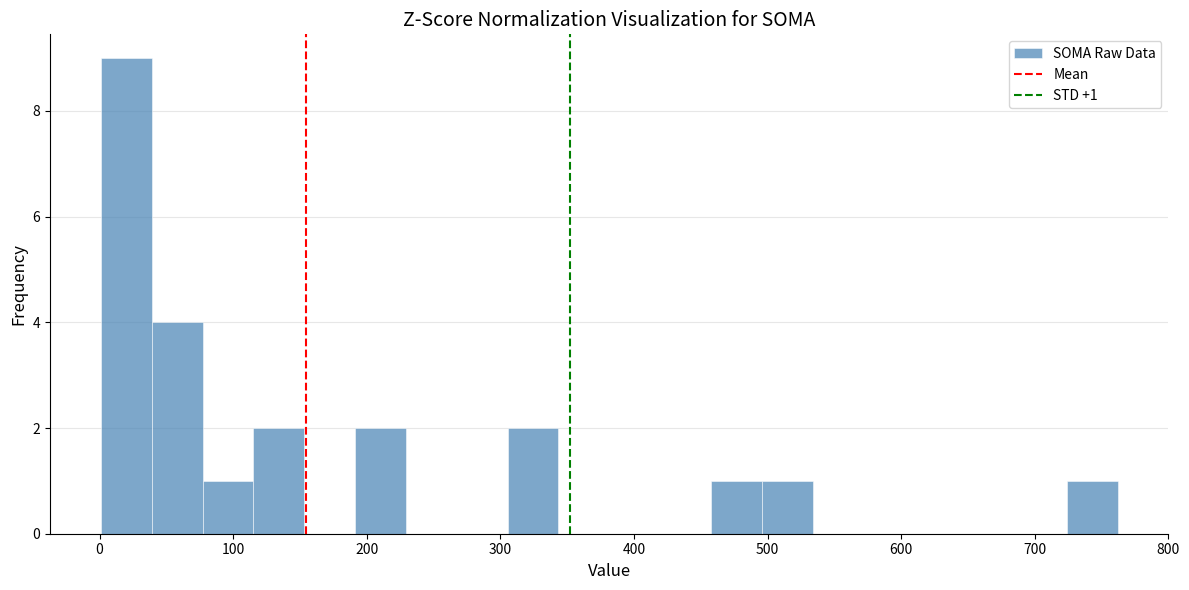

Read against the x-axis, roughly where is the centre of the tallest bar?

20